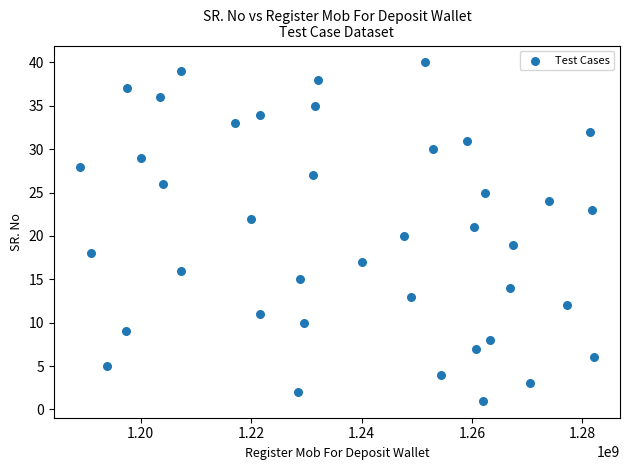

What is the range of Y values (max minus min)?

39